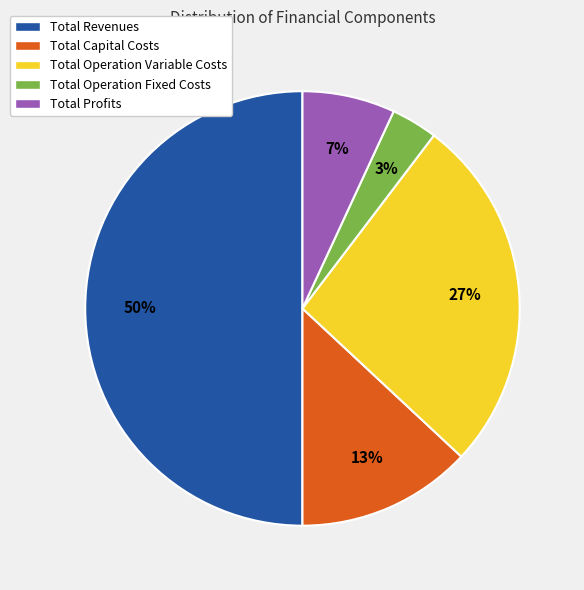

Is the sum of Total Revenues and Total Profits greater than half?

Yes